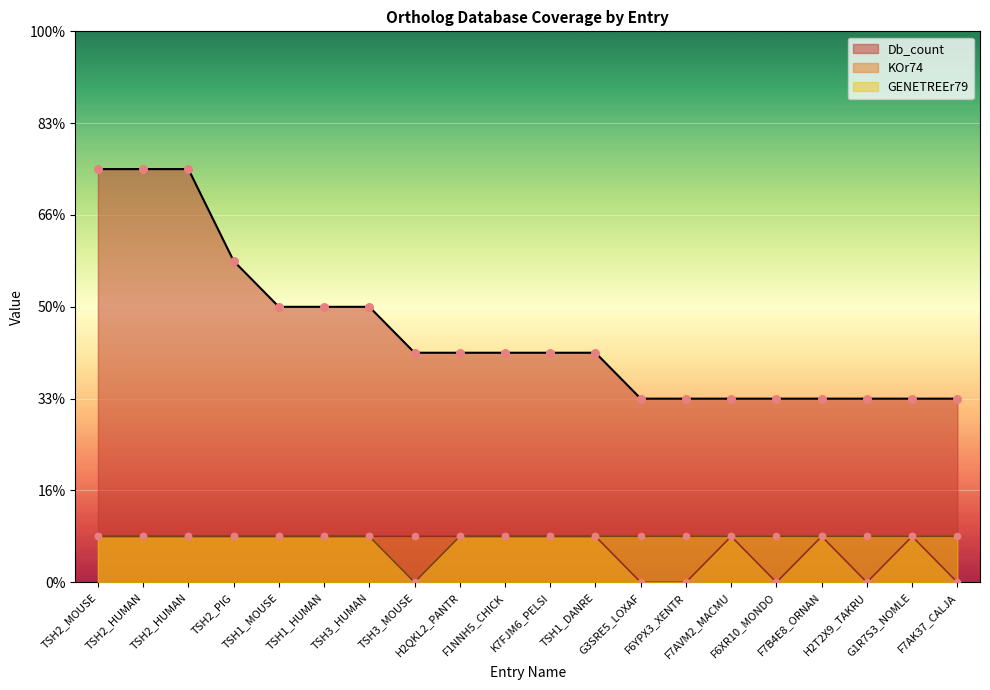

What is the total value across all series at K7FJM6_PELSI?

7